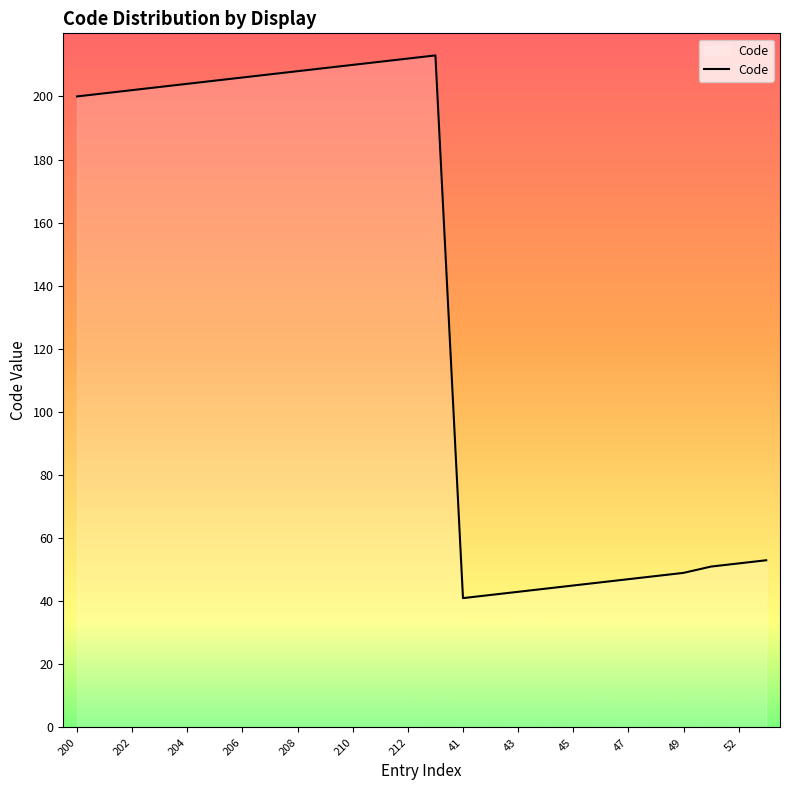

What is the difference between the maximum and minimum values?

172